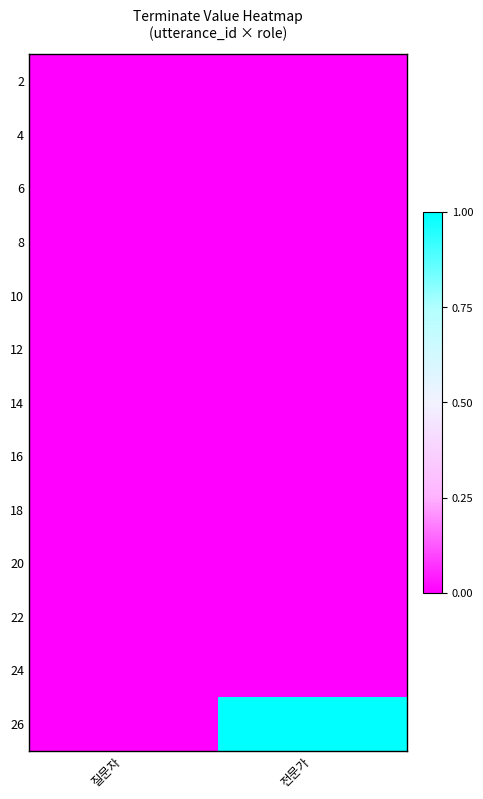

Reading left to right, list all the values displayed in this chart.

2: 질문자=0	전문가=0
4: 질문자=0	전문가=0
6: 질문자=0	전문가=0
8: 질문자=0	전문가=0
10: 질문자=0	전문가=0
12: 질문자=0	전문가=0
14: 질문자=0	전문가=0
16: 질문자=0	전문가=0
18: 질문자=0	전문가=0
20: 질문자=0	전문가=0
22: 질문자=0	전문가=0
24: 질문자=0	전문가=0
26: 질문자=0	전문가=1